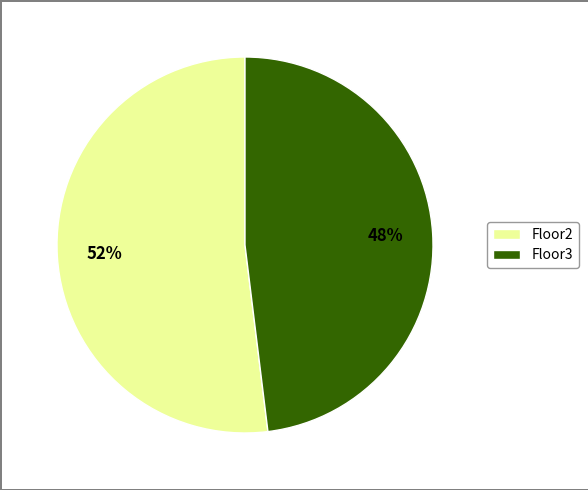

To the nearest percent, what is the combined percentage of Floor2 and Floor3?

100%